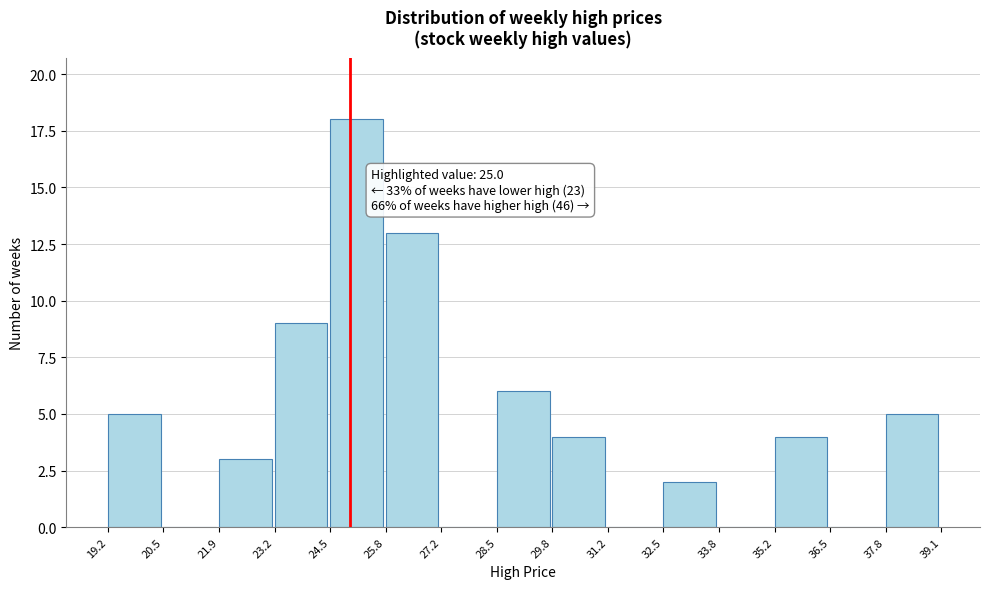

Over which range of the x-axis is the bar tallest?

24.5 to 25.8